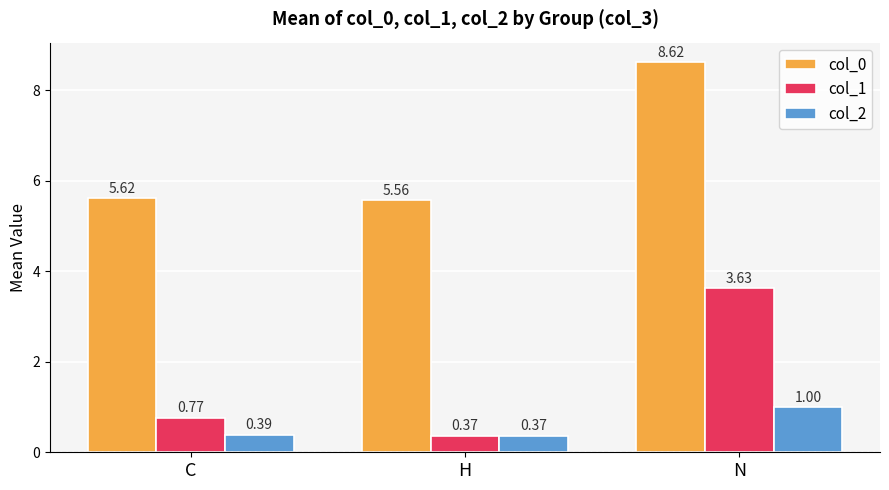

How many col_1 values are between 0 and 3?

2